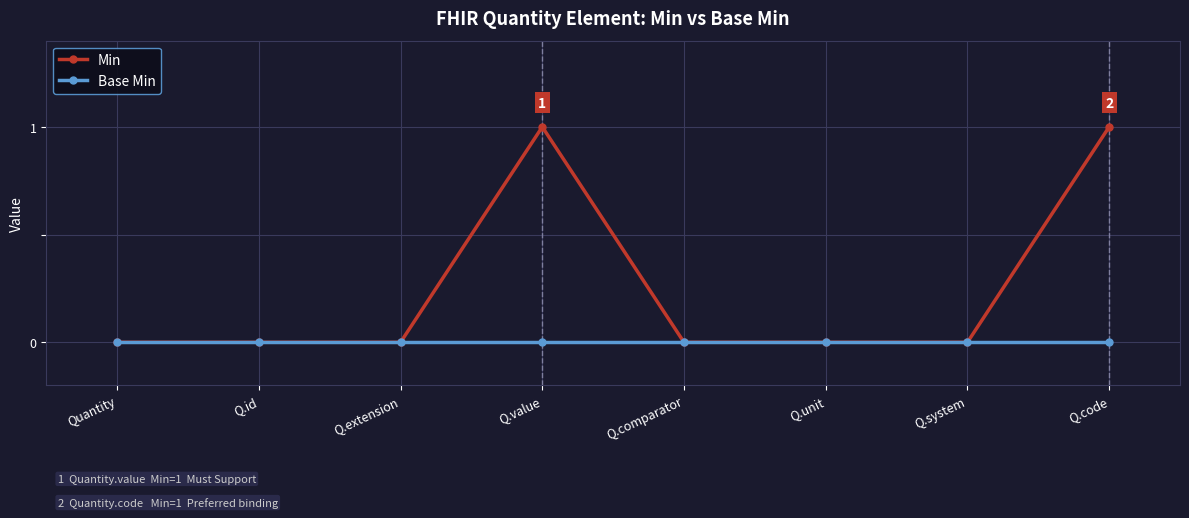

Which series has the largest range (max minus min)?

Min